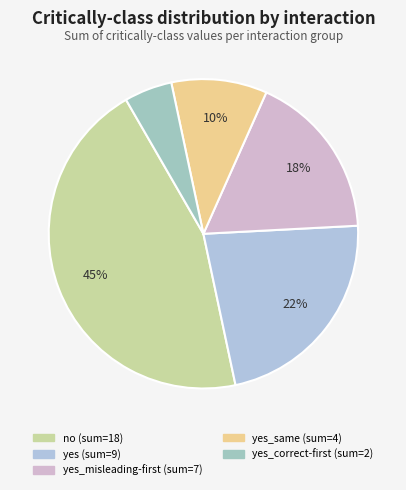

Count the number of slices in the pie.

5